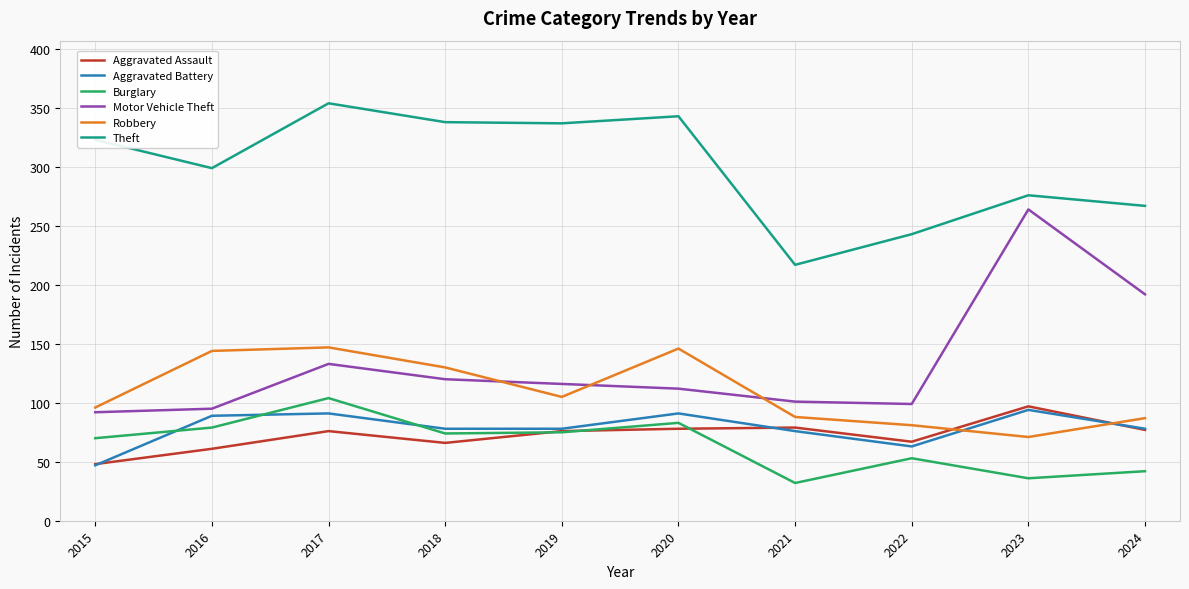

What is the total value across all series at 2020?

853